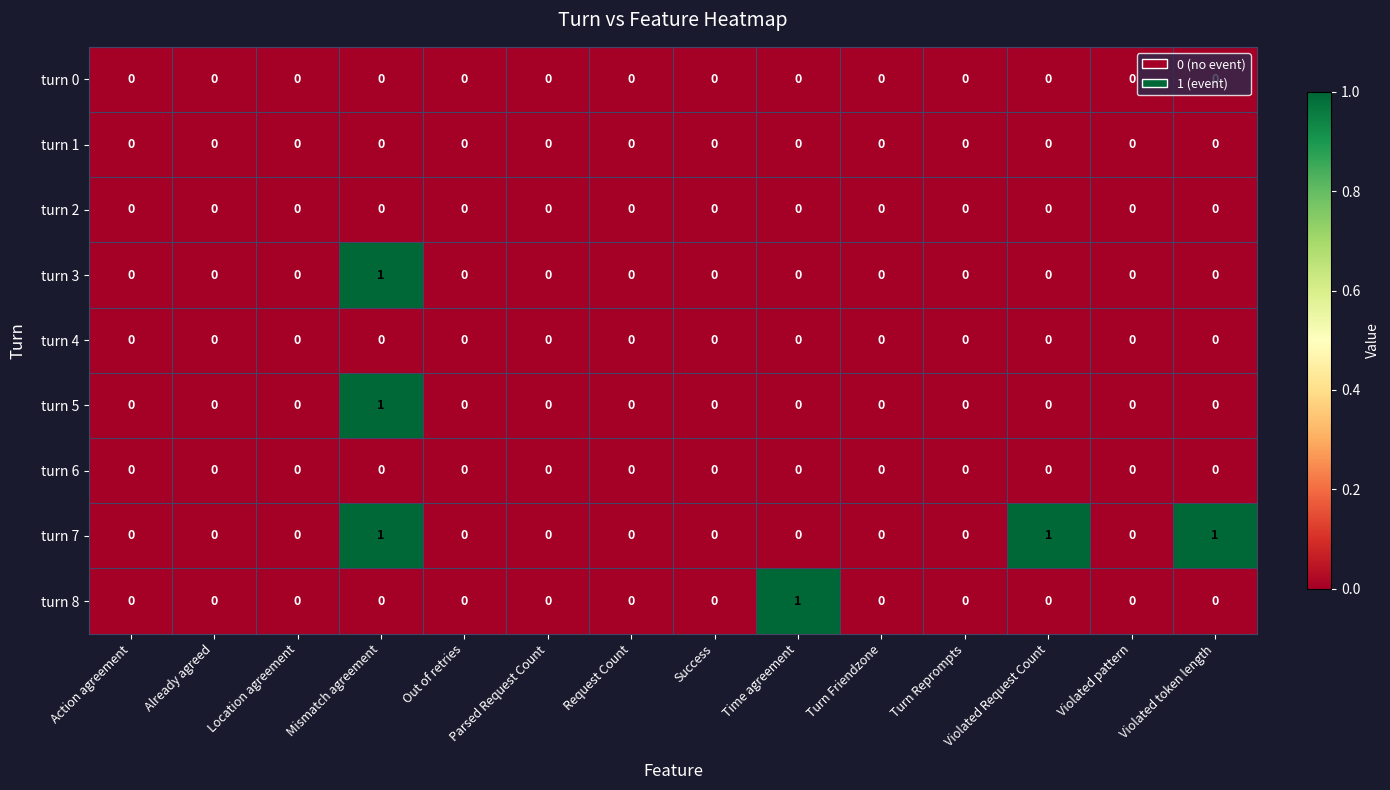

Which category has the highest value in the turn 8 series?

Time agreement